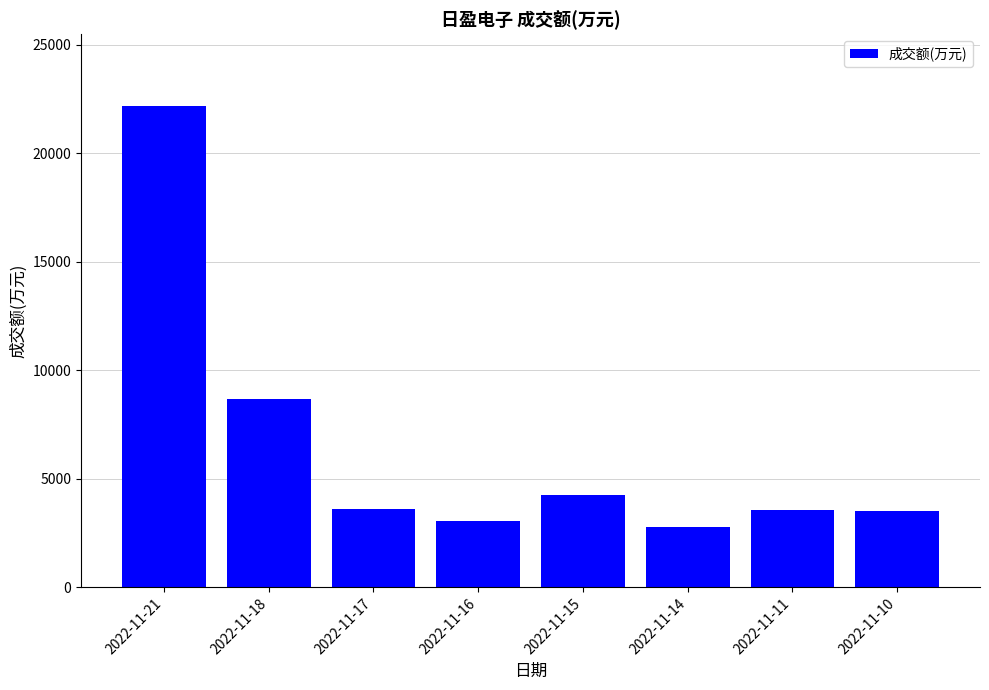

Read the value at 2022-11-14.

2786